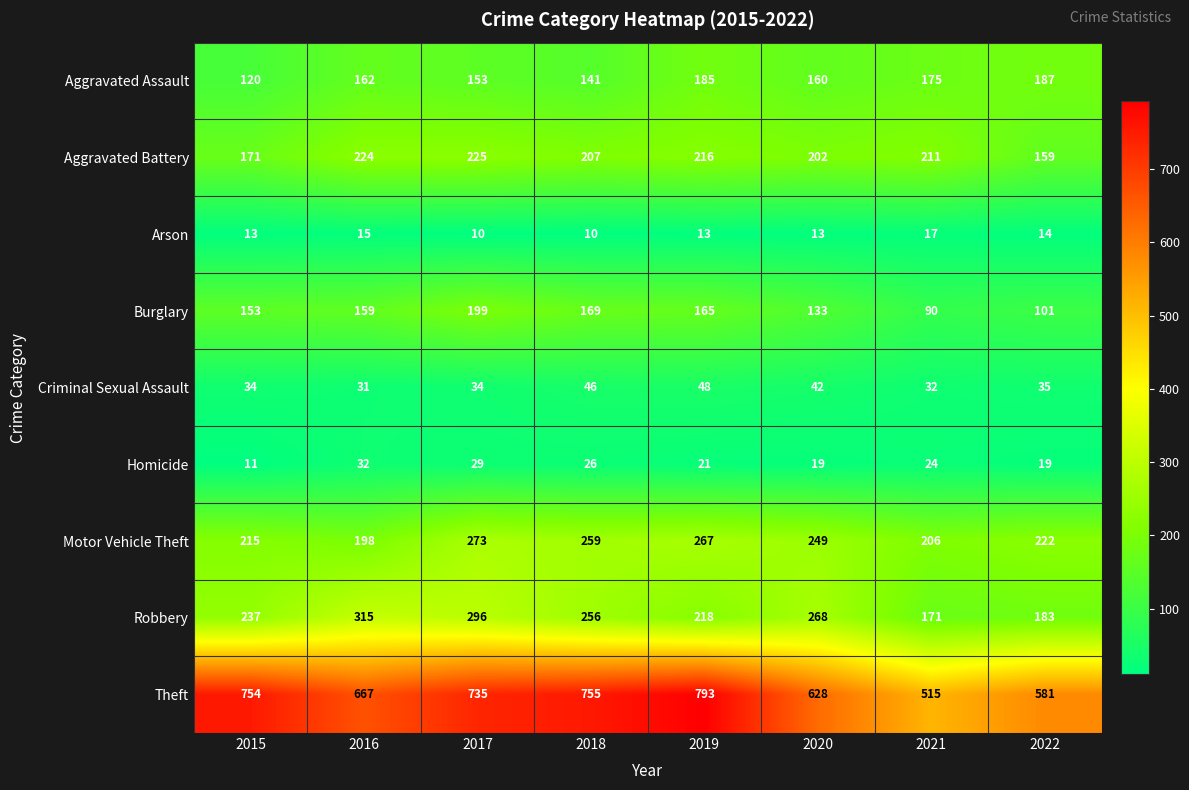

True or false: Motor Vehicle Theft has a value of 222 at 2022.

True